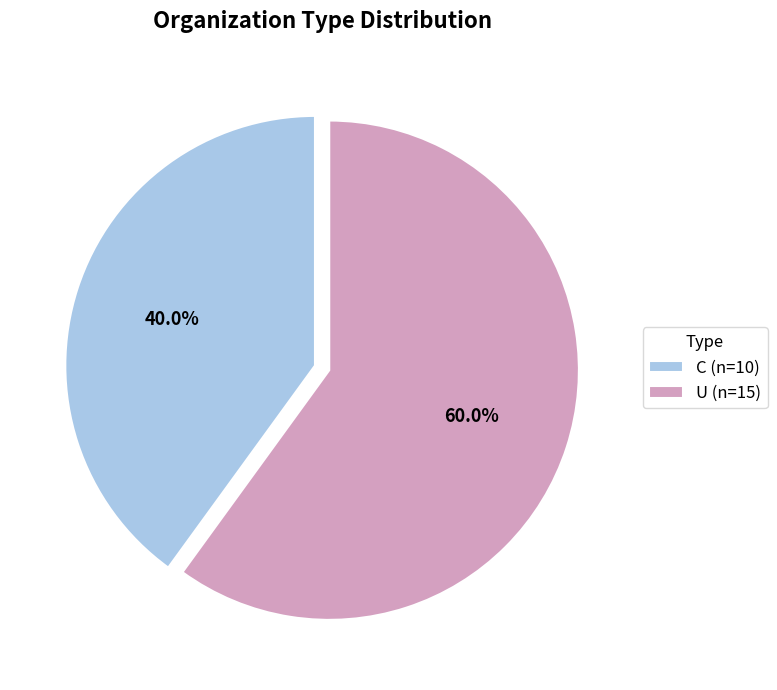

To the nearest percent, what portion does U represent?

60%